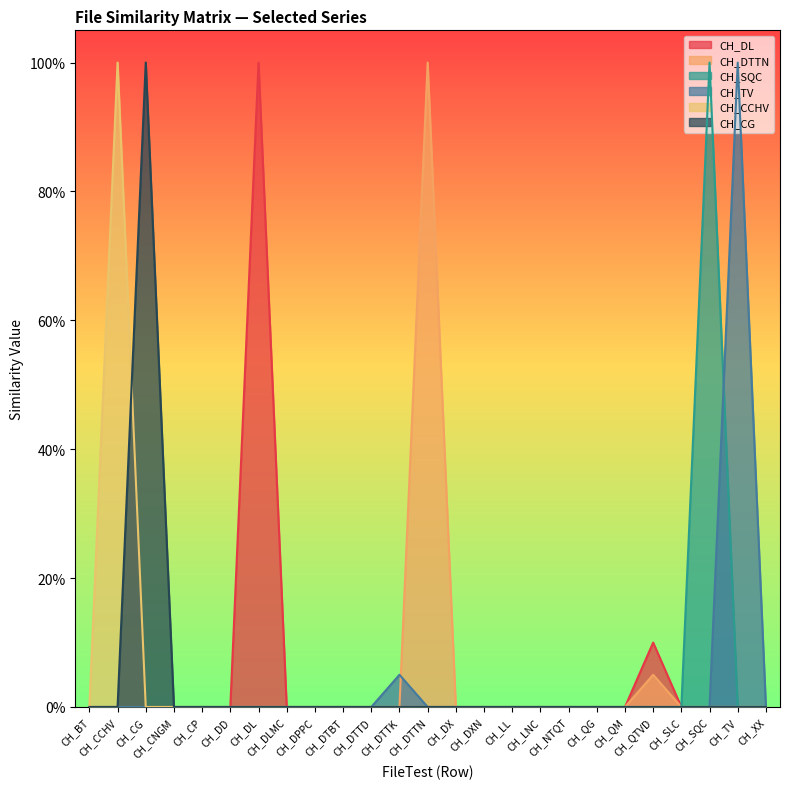

Where is CH_DL nearest to the value 0?

CH_BT